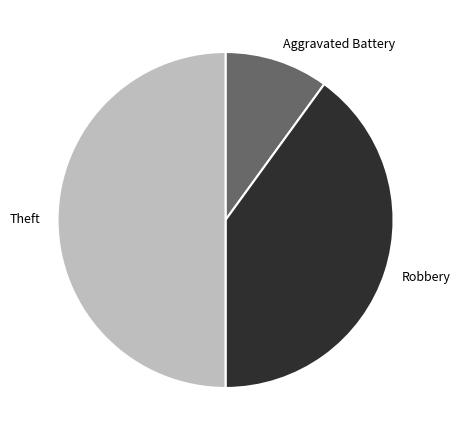

Is it true that Robbery is 28% of the pie?

False